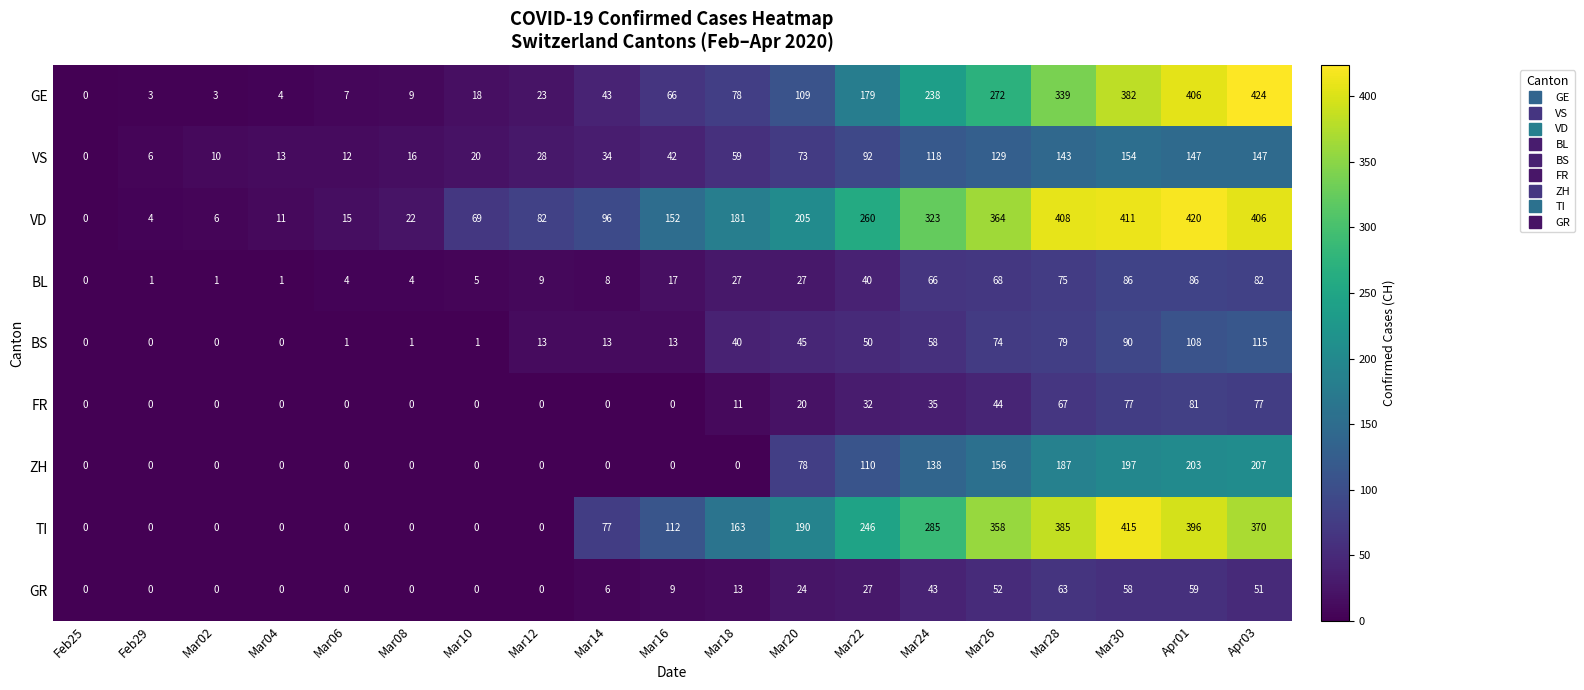

The GE series shows 272 at Mar26. True or false?

True